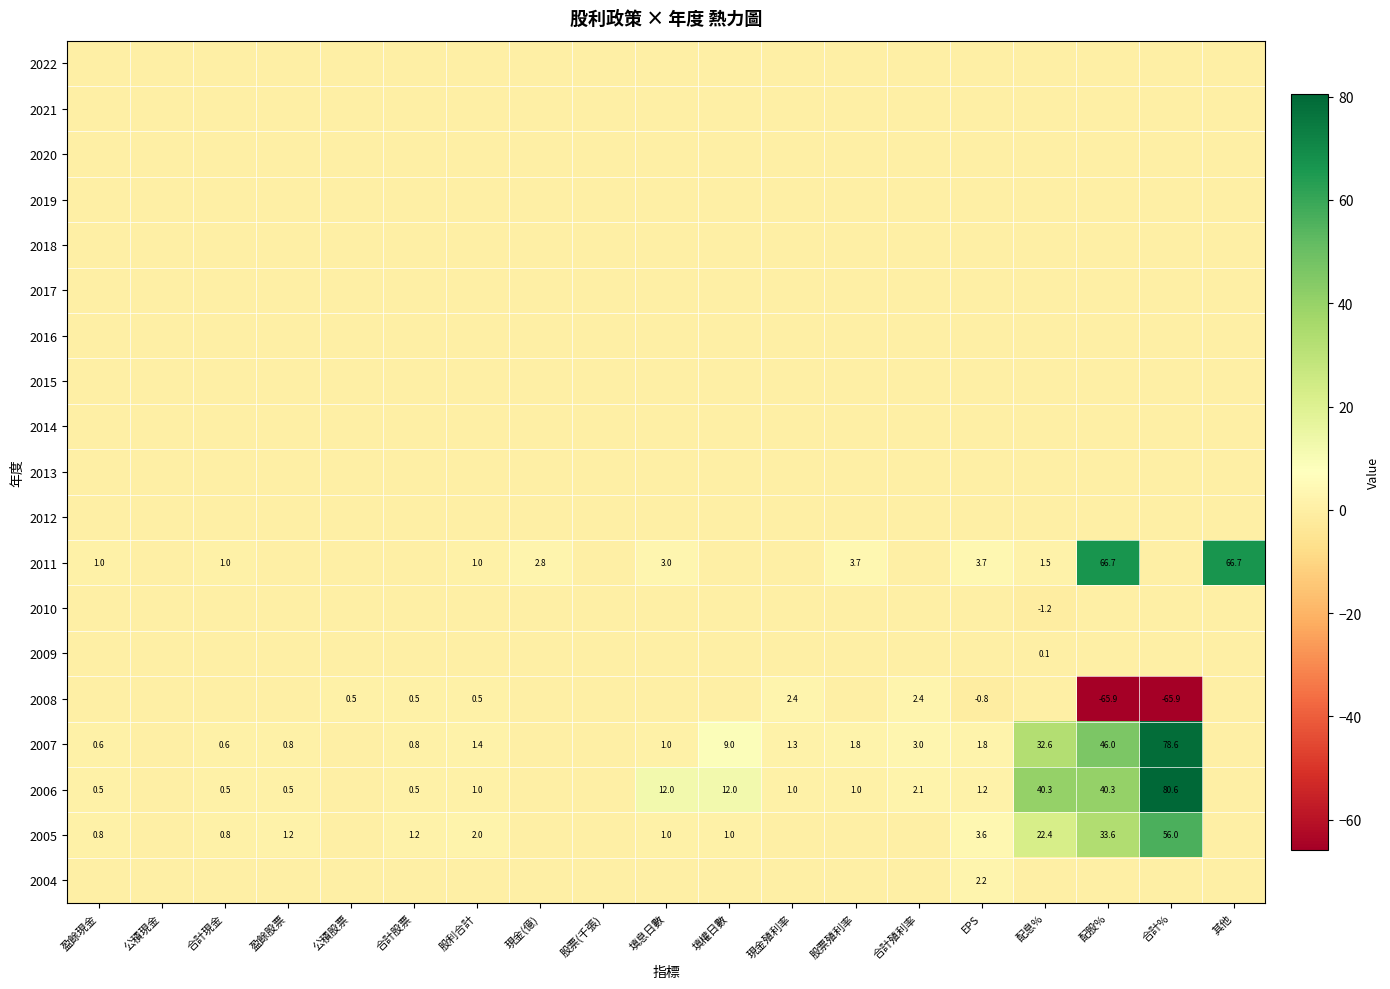

The value of 2010 at 配息% is -1.9. True or false?

False